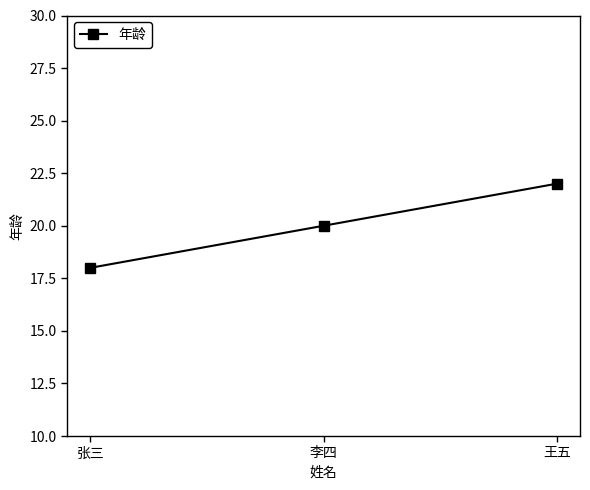

What is the label of the 2nd point from the right?

李四